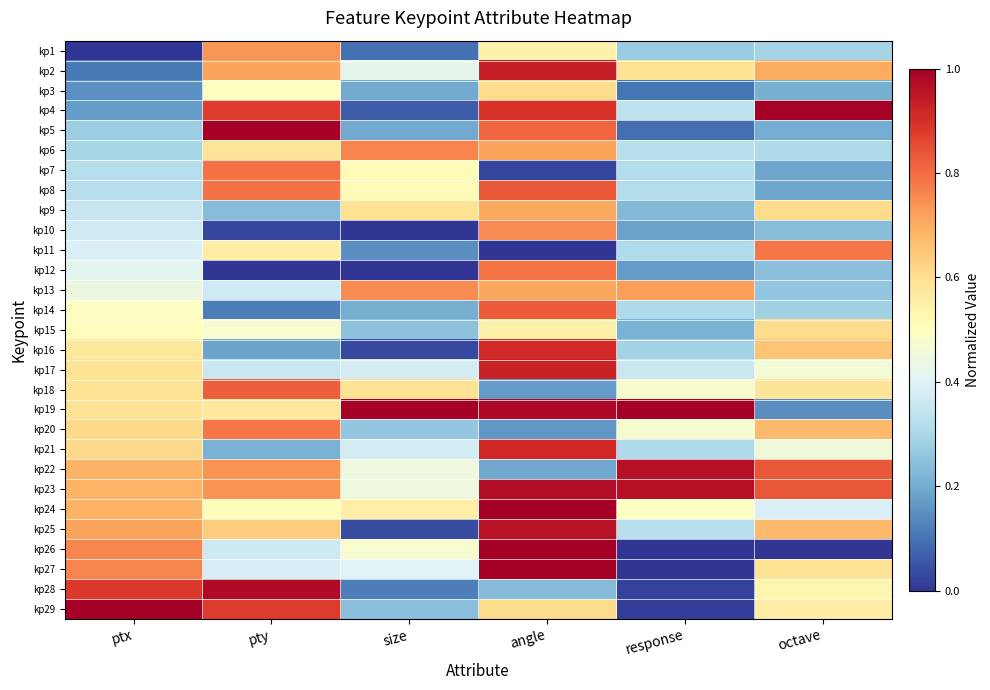

Reading right to left, list all the values displayed in this chart.

kp1: octave=0.3	response=0.3	angle=0.5	size=0.1	pty=0.7	ptx=0.0
kp2: octave=0.7	response=0.6	angle=0.9	size=0.4	pty=0.7	ptx=0.1
kp3: octave=0.2	response=0.1	angle=0.6	size=0.2	pty=0.5	ptx=0.1
kp4: octave=1.0	response=0.3	angle=0.9	size=0.1	pty=0.9	ptx=0.2
kp5: octave=0.2	response=0.1	angle=0.8	size=0.2	pty=1.0	ptx=0.3
kp6: octave=0.3	response=0.3	angle=0.7	size=0.8	pty=0.6	ptx=0.3
kp7: octave=0.2	response=0.3	angle=0.0	size=0.5	pty=0.8	ptx=0.3
kp8: octave=0.2	response=0.3	angle=0.8	size=0.5	pty=0.8	ptx=0.3
kp9: octave=0.6	response=0.2	angle=0.7	size=0.6	pty=0.2	ptx=0.4
kp10: octave=0.2	response=0.2	angle=0.8	size=0.0	pty=0.0	ptx=0.4
kp11: octave=0.8	response=0.3	angle=0.0	size=0.1	pty=0.6	ptx=0.4
kp12: octave=0.2	response=0.2	angle=0.8	size=0.0	pty=0.0	ptx=0.4
kp13: octave=0.3	response=0.7	angle=0.7	size=0.8	pty=0.4	ptx=0.4
kp14: octave=0.3	response=0.3	angle=0.8	size=0.2	pty=0.1	ptx=0.5
kp15: octave=0.6	response=0.2	angle=0.5	size=0.2	pty=0.5	ptx=0.5
kp16: octave=0.7	response=0.3	angle=0.9	size=0.0	pty=0.2	ptx=0.6
kp17: octave=0.5	response=0.4	angle=0.9	size=0.4	pty=0.4	ptx=0.6
kp18: octave=0.6	response=0.5	angle=0.2	size=0.6	pty=0.8	ptx=0.6
kp19: octave=0.1	response=1.0	angle=1.0	size=1.0	pty=0.6	ptx=0.6
kp20: octave=0.7	response=0.5	angle=0.2	size=0.3	pty=0.8	ptx=0.6
kp21: octave=0.5	response=0.3	angle=0.9	size=0.4	pty=0.2	ptx=0.6
kp22: octave=0.8	response=1.0	angle=0.2	size=0.4	pty=0.7	ptx=0.7
kp23: octave=0.8	response=1.0	angle=1.0	size=0.4	pty=0.7	ptx=0.7
kp24: octave=0.4	response=0.5	angle=1.0	size=0.6	pty=0.5	ptx=0.7
kp25: octave=0.7	response=0.3	angle=1.0	size=0.0	pty=0.6	ptx=0.7
kp26: octave=0.0	response=0.0	angle=1.0	size=0.5	pty=0.4	ptx=0.8
kp27: octave=0.6	response=0.0	angle=1.0	size=0.4	pty=0.4	ptx=0.8
kp28: octave=0.5	response=0.0	angle=0.2	size=0.1	pty=1.0	ptx=0.9
kp29: octave=0.6	response=0.0	angle=0.6	size=0.2	pty=0.9	ptx=1.0